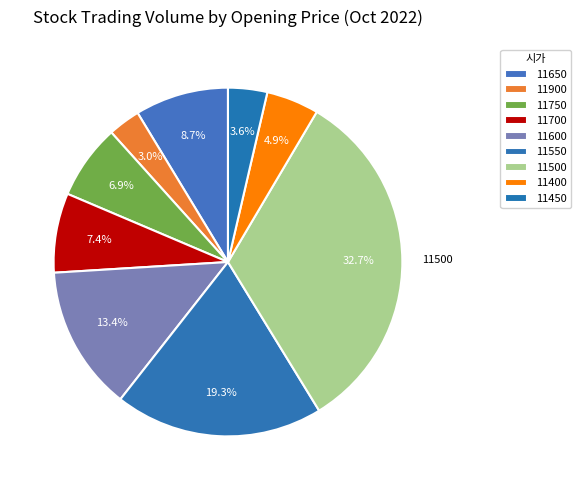

How many slices are in this pie chart?

9